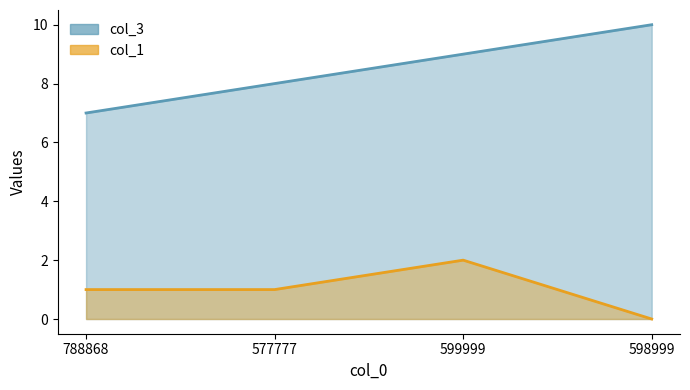

How many data points in col_1 are above 1?

1